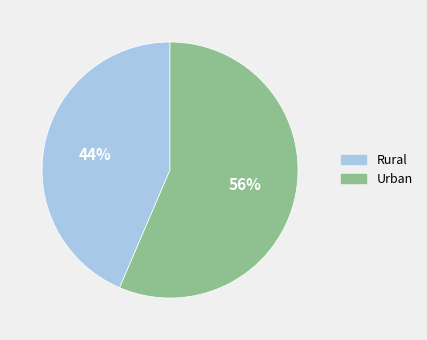

To the nearest percent, what is the average slice percentage?

50%